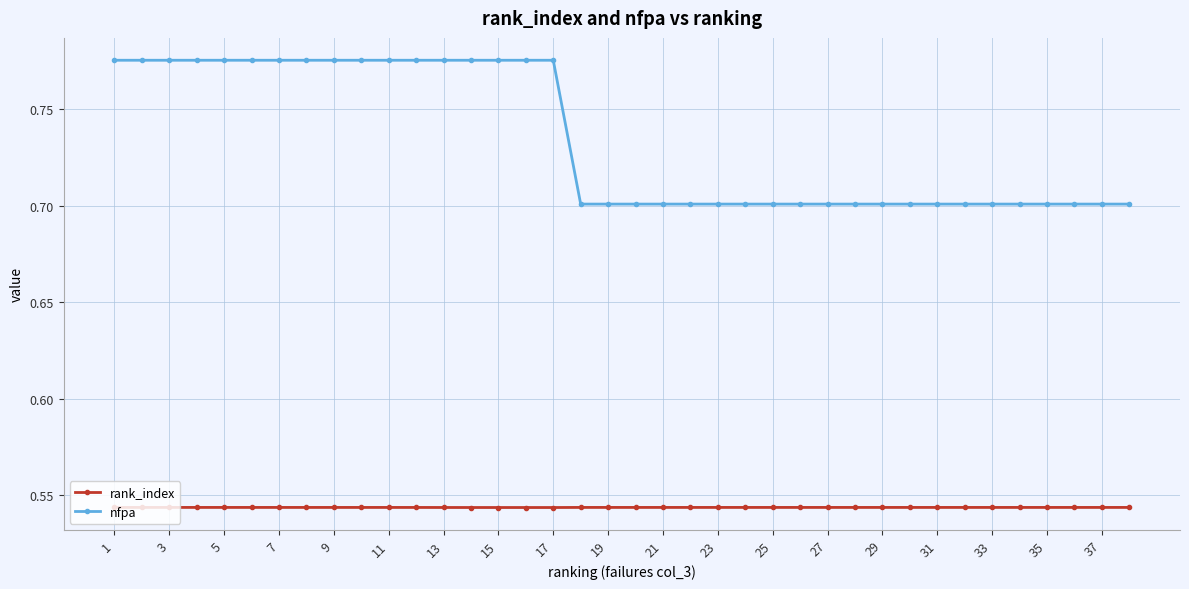

Rank the series by their maximum value, from lowest to highest.

rank_index, nfpa